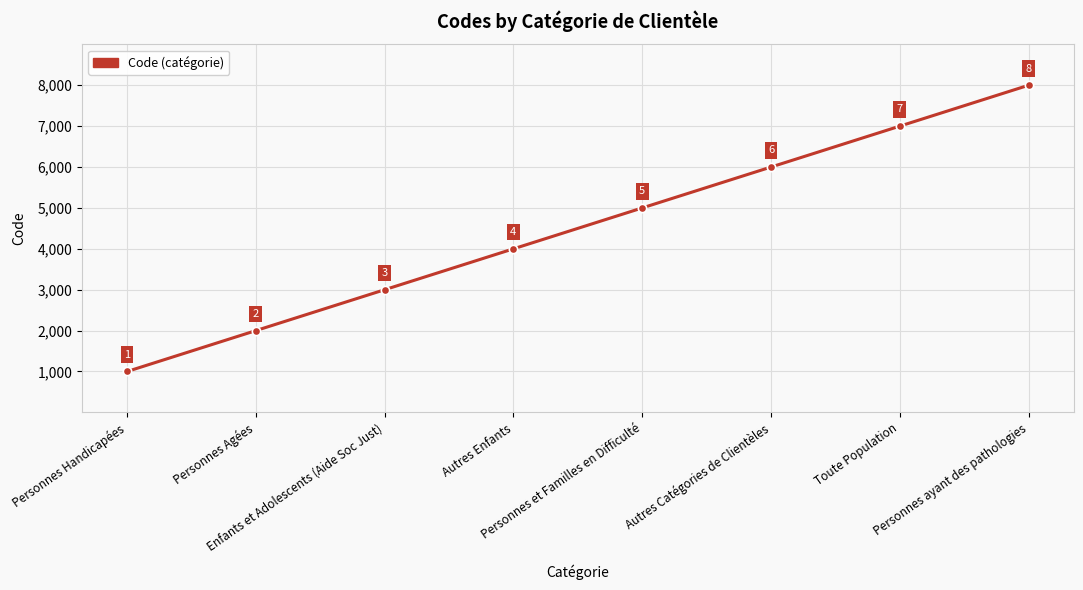

True or false: the data shows 3000 at Enfants et Adolescents (Aide Soc Just).

True